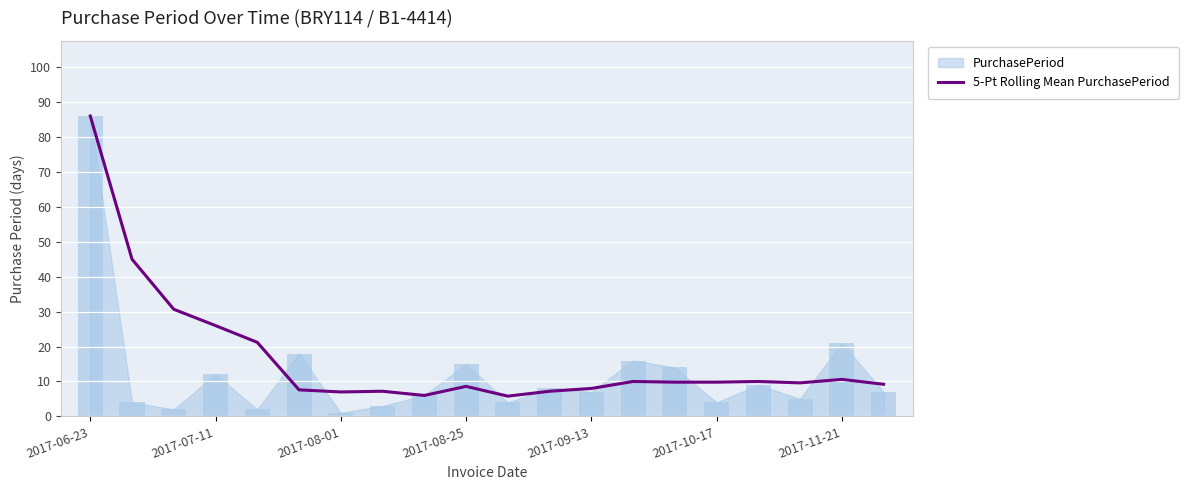

At which category does the chart reach its peak across all series?

2017-06-23